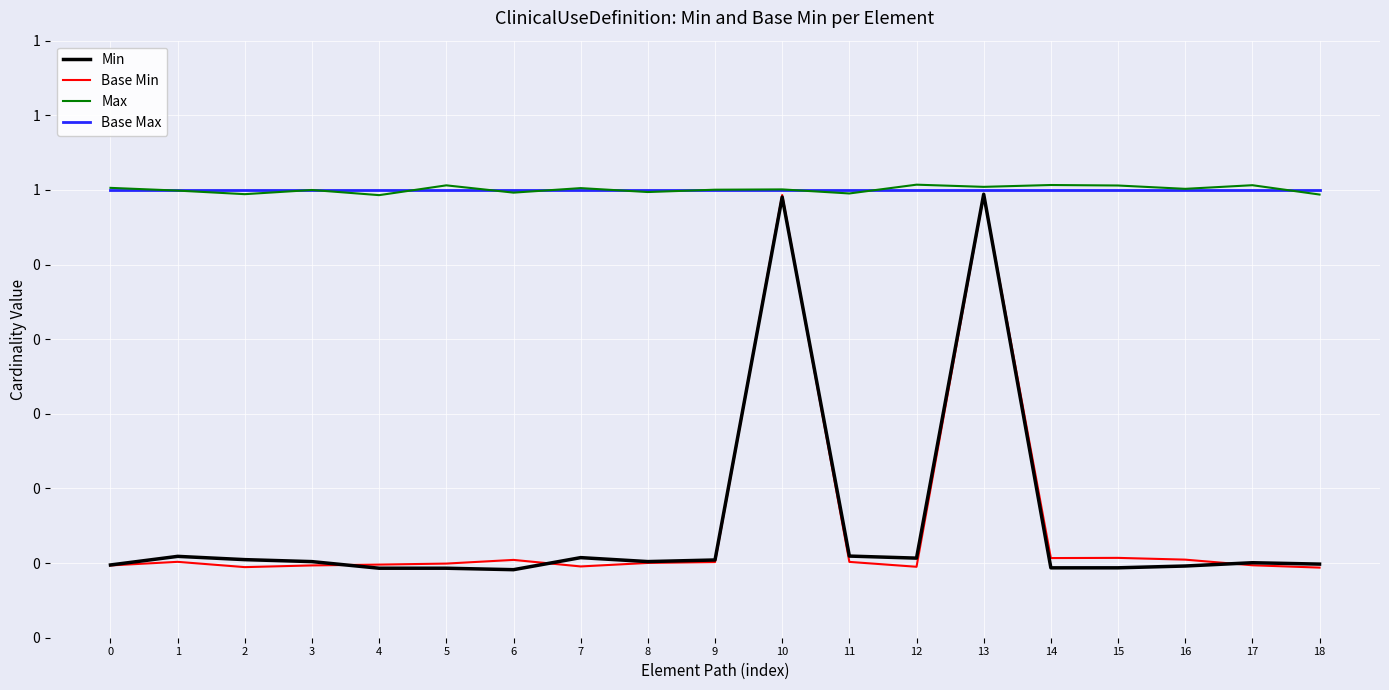

True or false: Base Max and Base Min cross at least once.

False